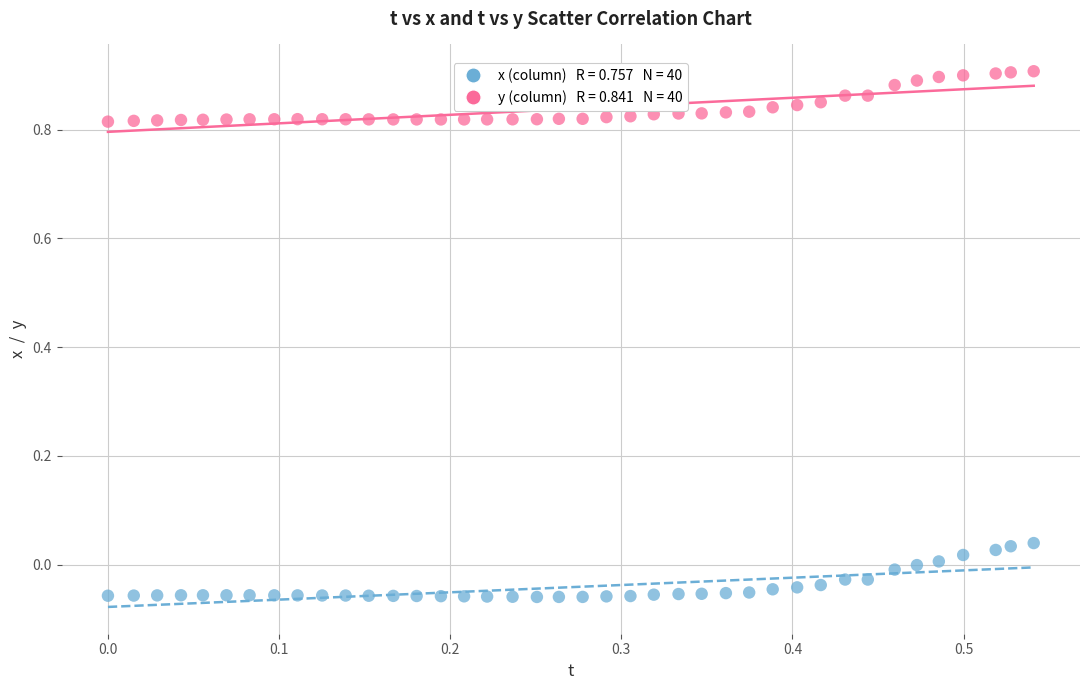

Across all data points, what is the range of Y values (max minus min)?

1.0